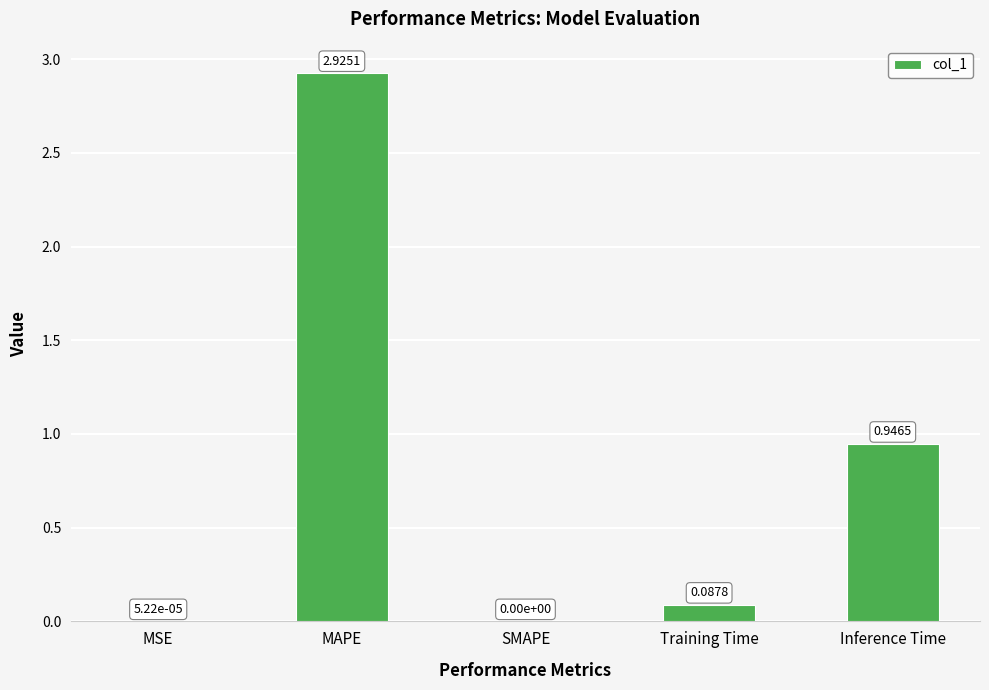

Which category has the highest value across all series?

MAPE